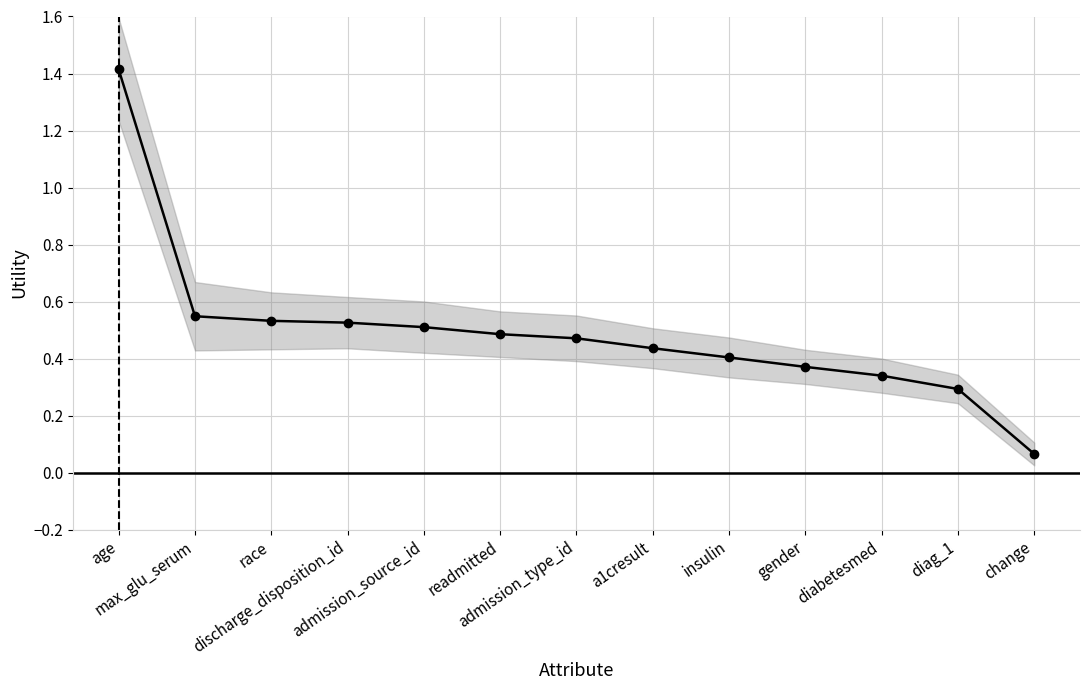

At which category does the chart reach its minimum across all series?

change